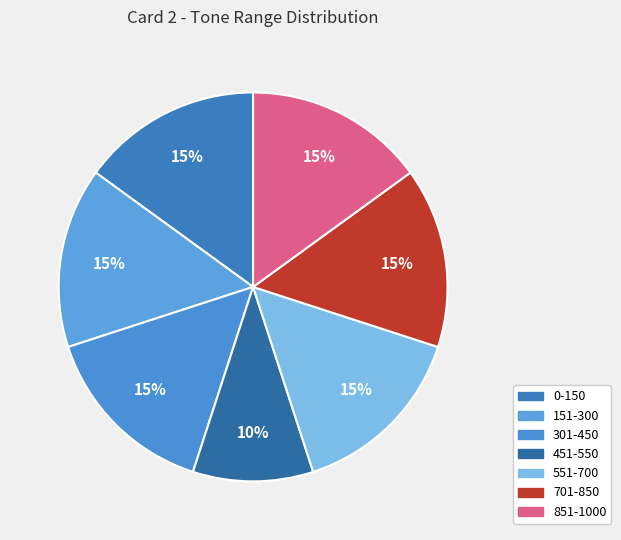

To the nearest percent, what is the difference between the largest and smallest slice percentages?

5%